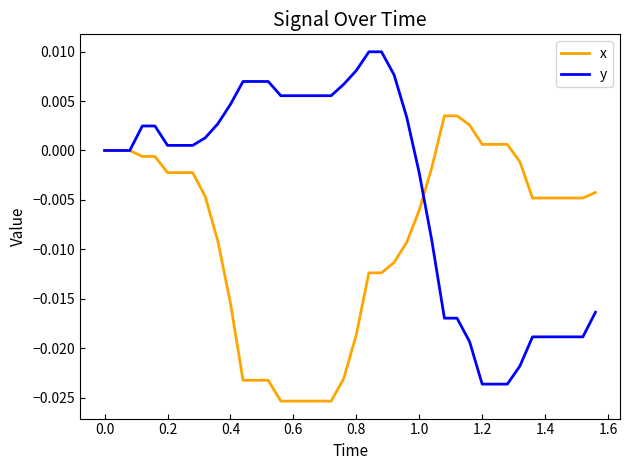

List the series in order of their peak value, highest first.

y, x